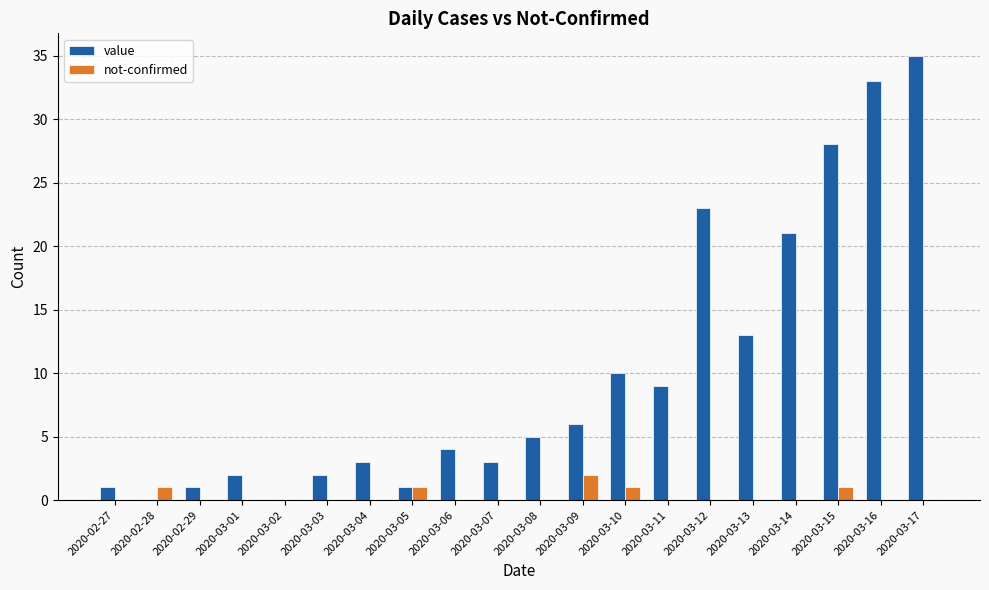

Count the number of categories in the chart.

20